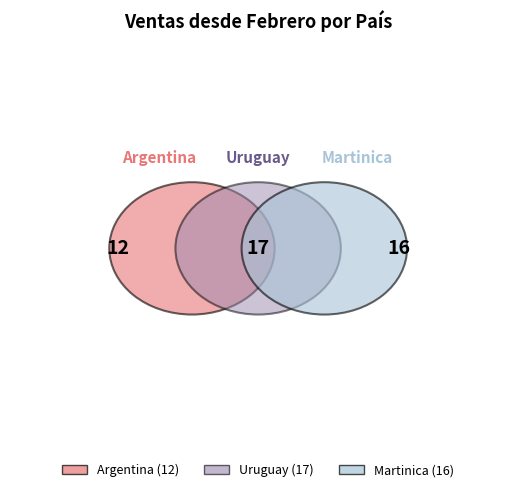

What percentage is the Uruguay slice, to the nearest percent?

38%